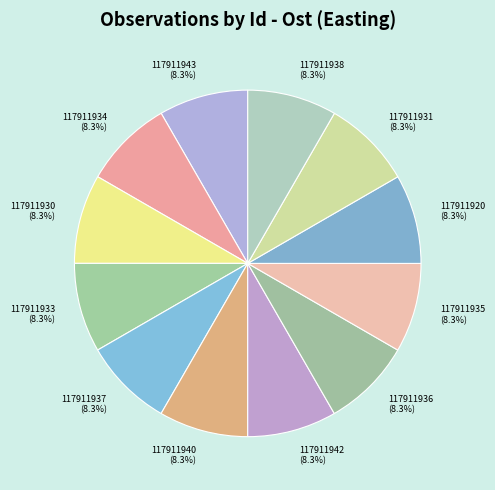

How many slices are in this pie chart?

12